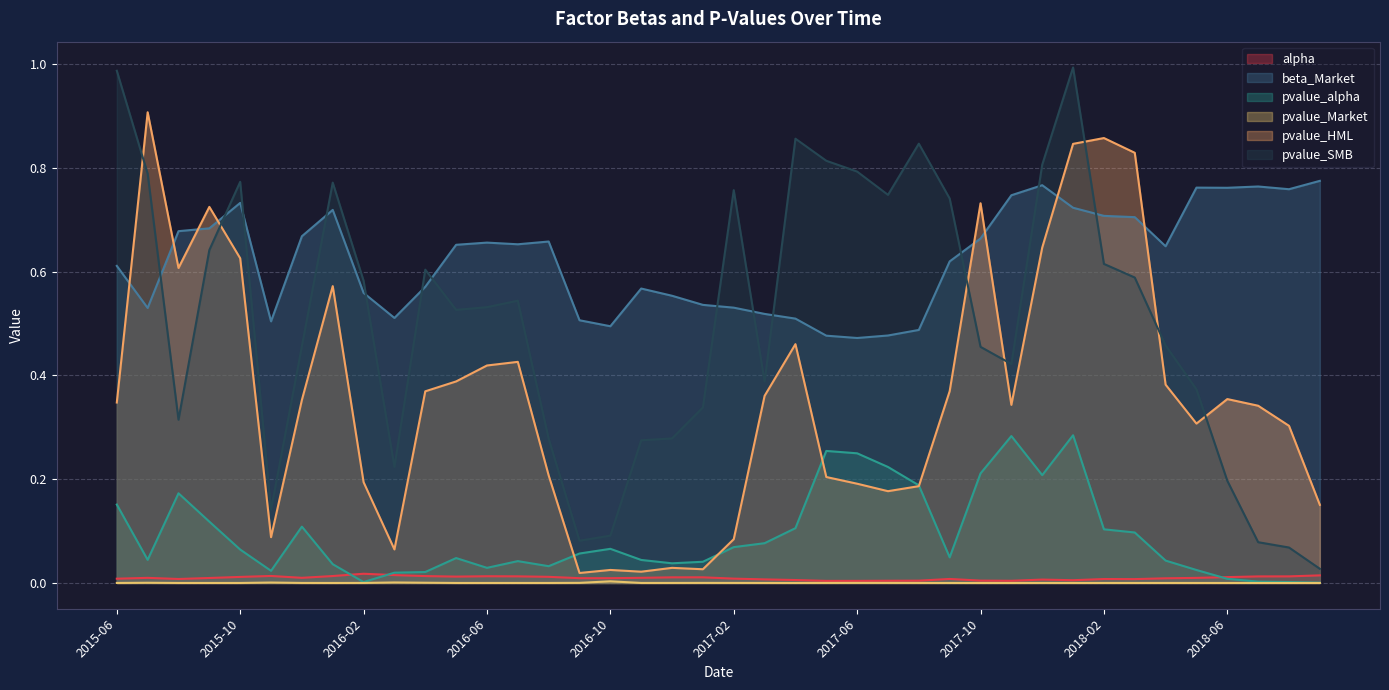

Where is pvalue_alpha nearest to the value 0?

2018-09